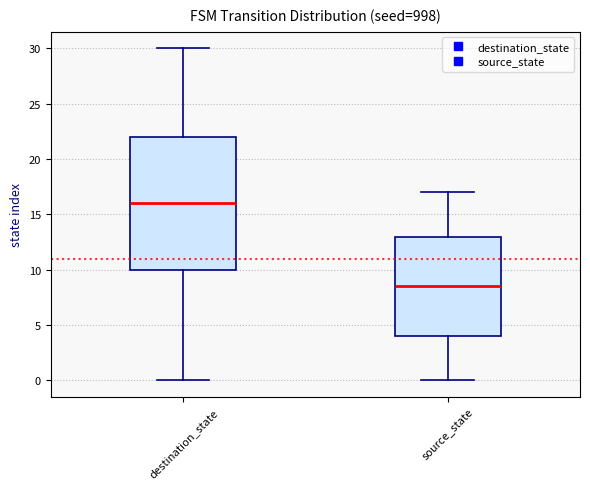

Where does the upper whisker of the box for destination_state end on the y-axis? The values are not printed on the chart, so give them approximately, as read against the axis.

30.0